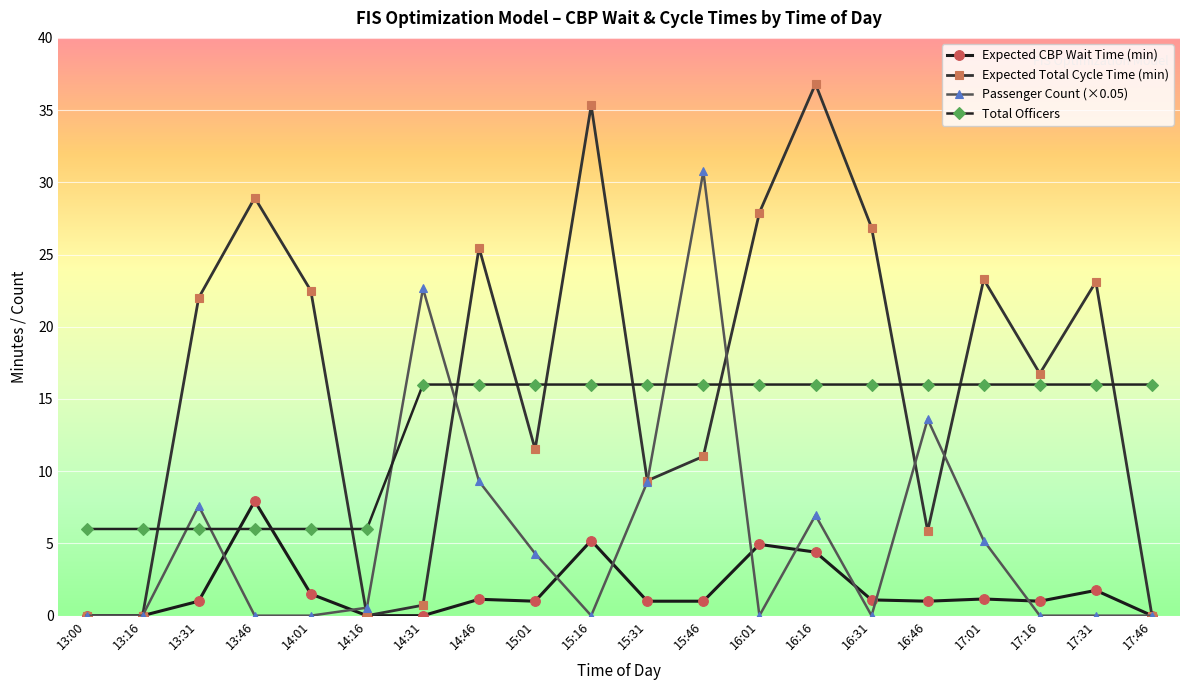

At which category does Expected CBP Wait Time (min) reach its first local peak?

13:46